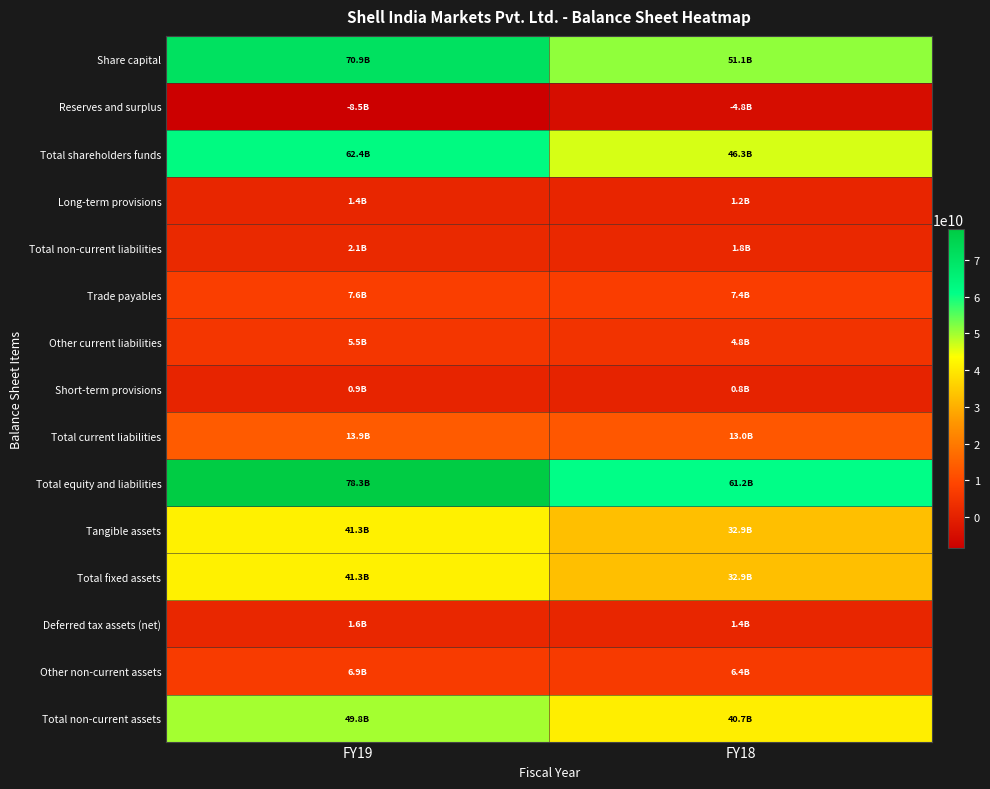

Between FY19 and FY18, which series saw the biggest shift?

Share capital